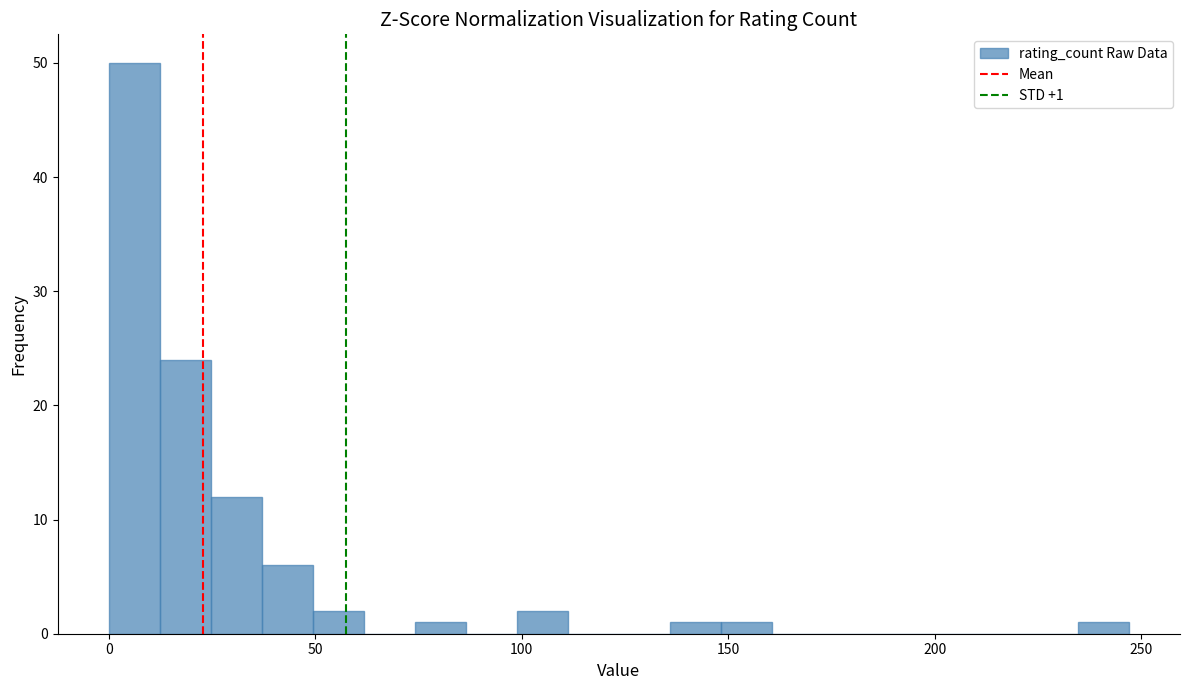

Read against the x-axis, roughly where is the centre of the tallest bar?

5